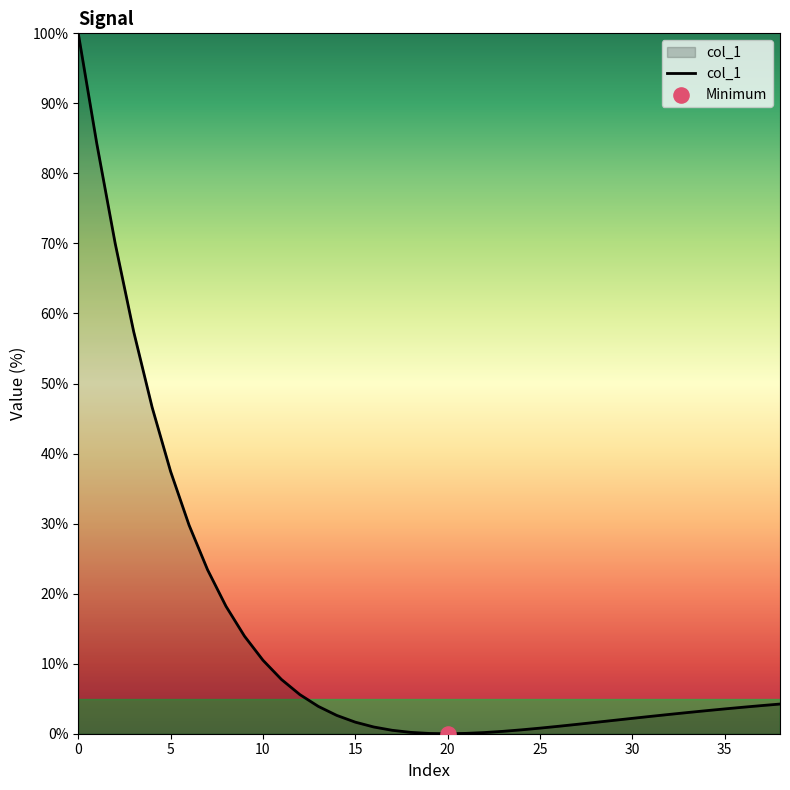

What is the greatest value displayed?

100.0